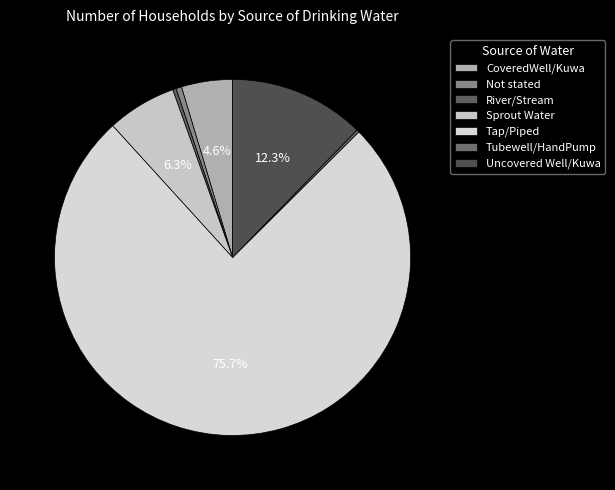

Does Tap/Piped account for over 50% of the chart?

Yes